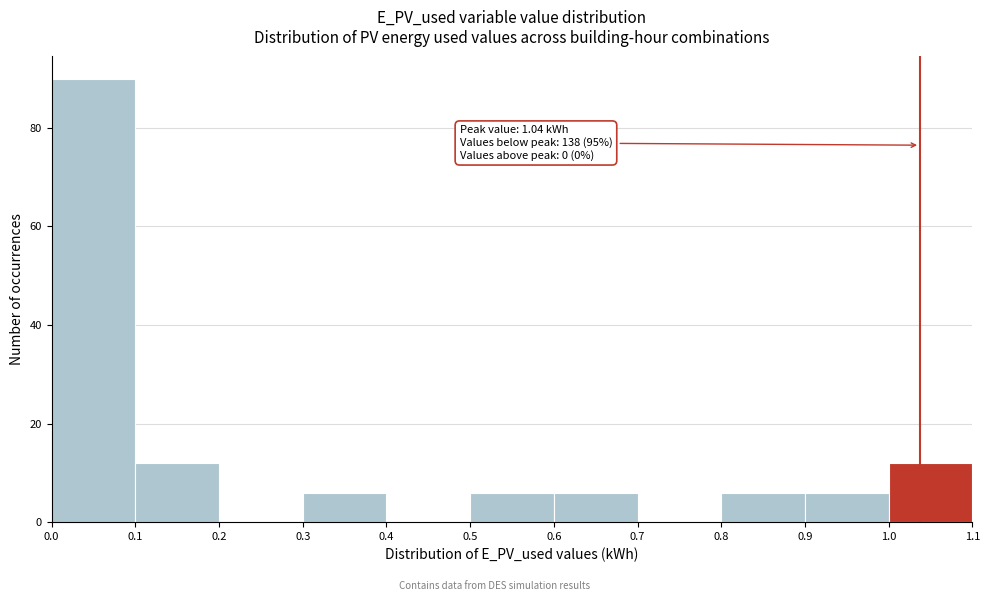

Over which range of the x-axis is the bar tallest?

0.0 to 0.1